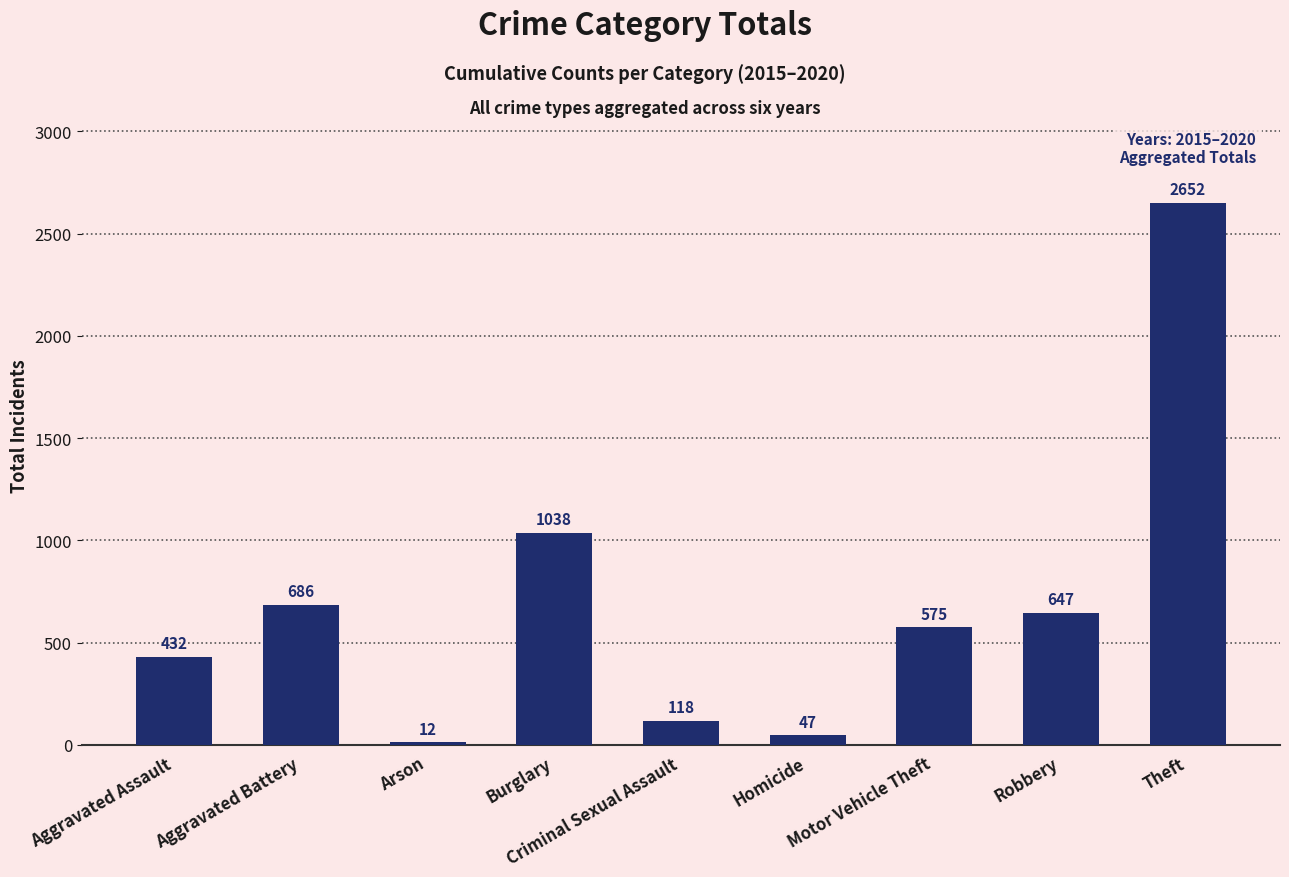

Rank the categories by value from highest to lowest.

Theft, Burglary, Aggravated Battery, Robbery, Motor Vehicle Theft, Aggravated Assault, Criminal Sexual Assault, Homicide, Arson